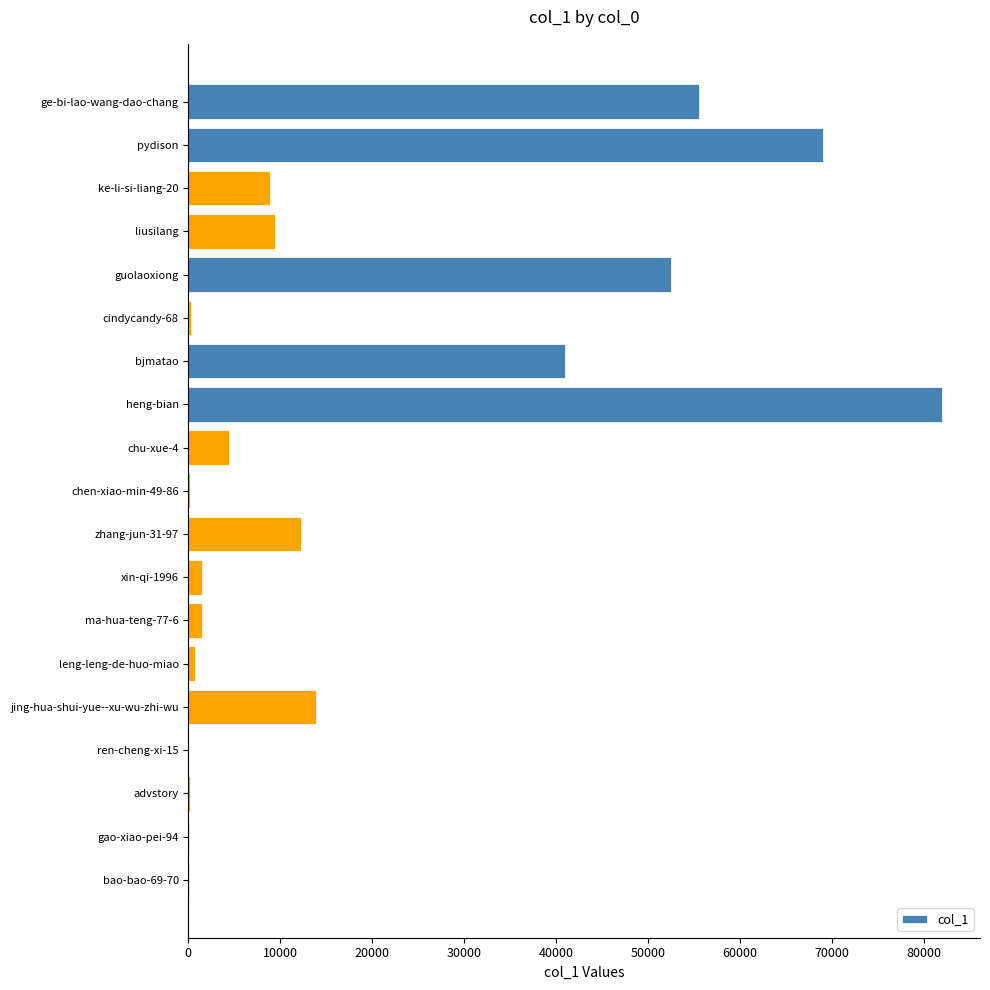

True or false: the data shows 52529 at guolaoxiong.

True